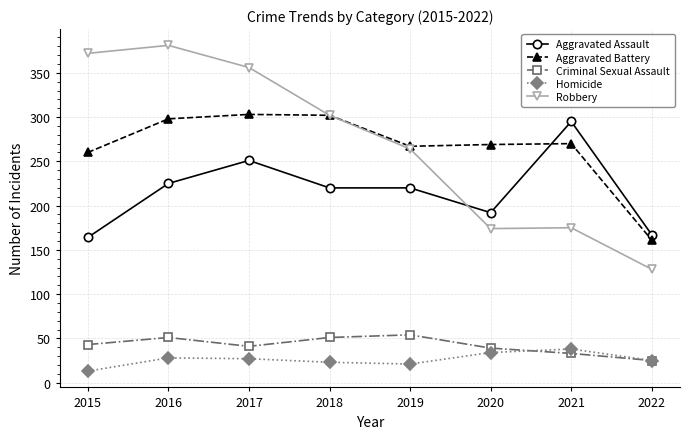

True or false: Criminal Sexual Assault and Aggravated Battery cross at least once.

False